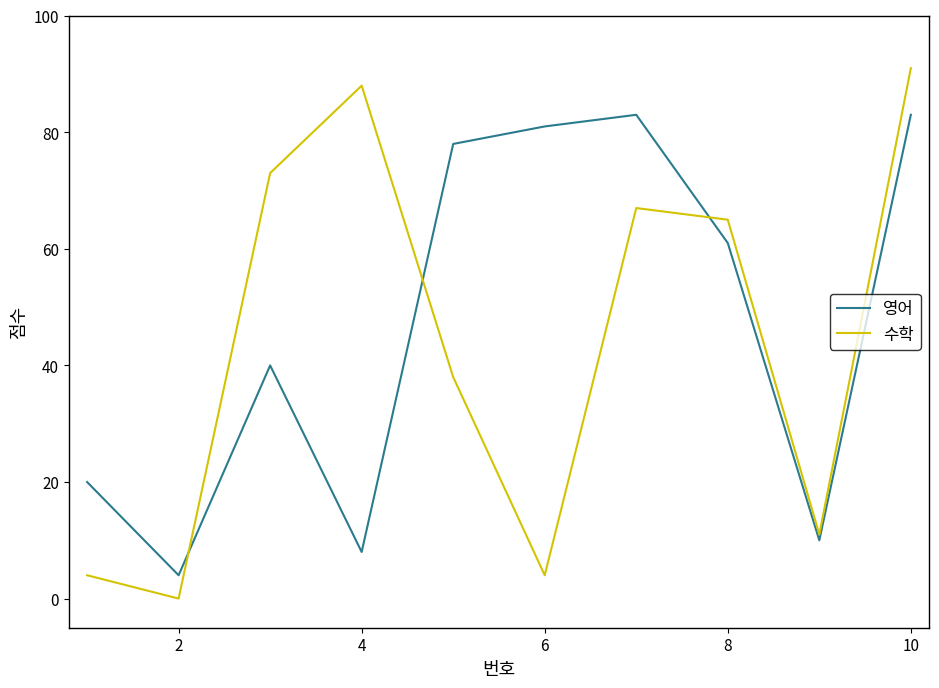

What is the minimum value for 영어?

4